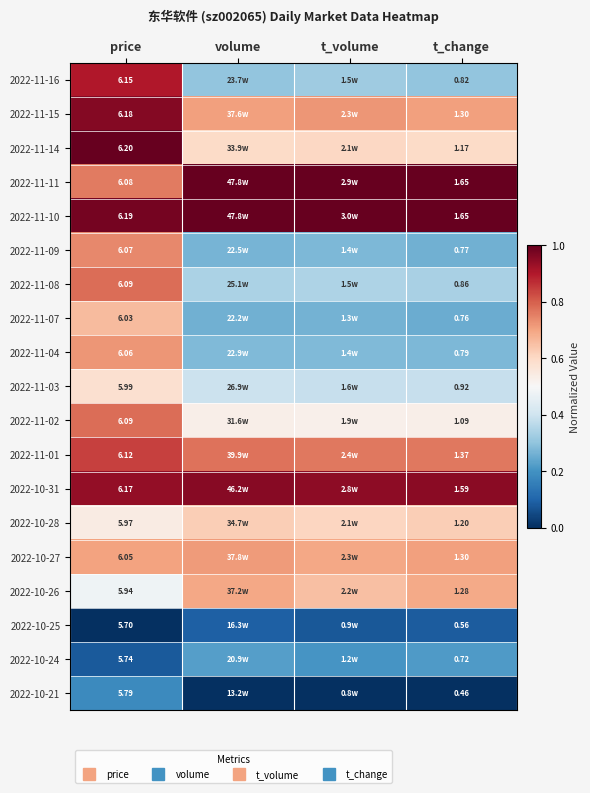

Is it true that 2022-10-24 equals 0.2 at volume?

True